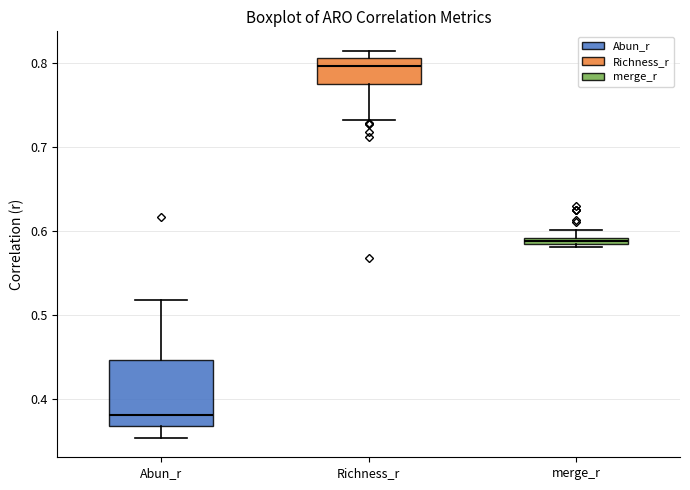

Which box is the tallest, from its lower edge to its upper edge?

Abun_r